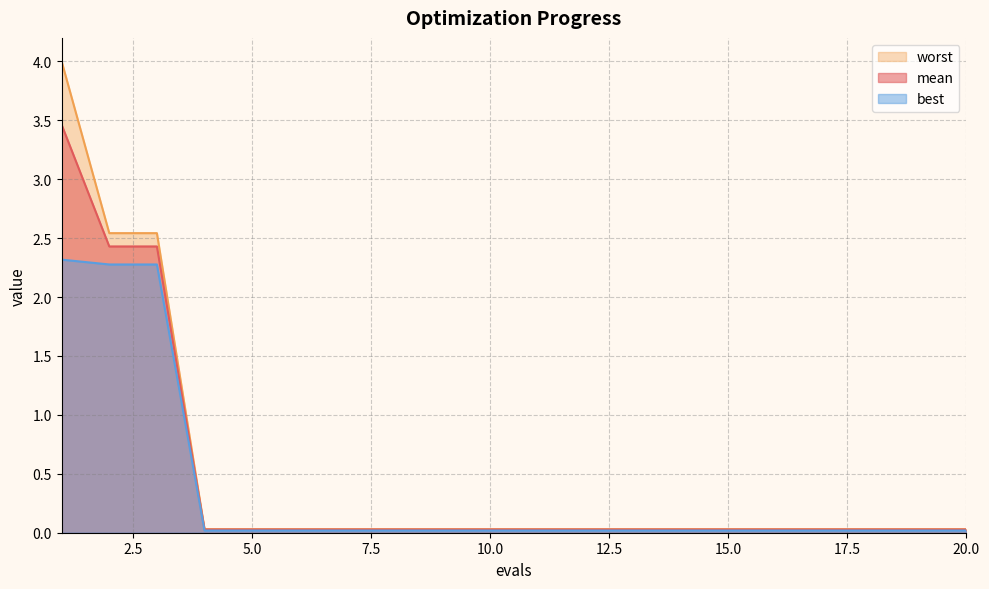

True or false: worst has a value of 0.0 at 19.

False